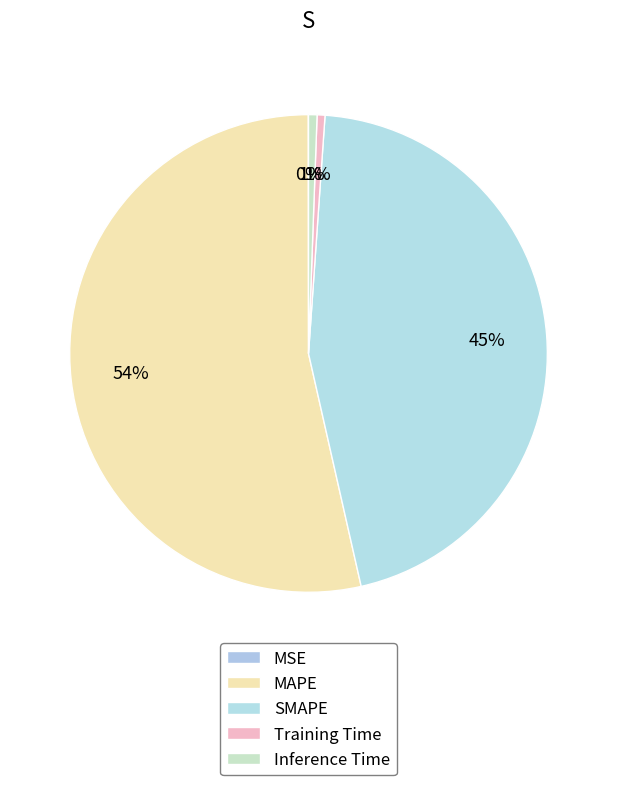

To the nearest percent, what portion does MAPE represent?

54%